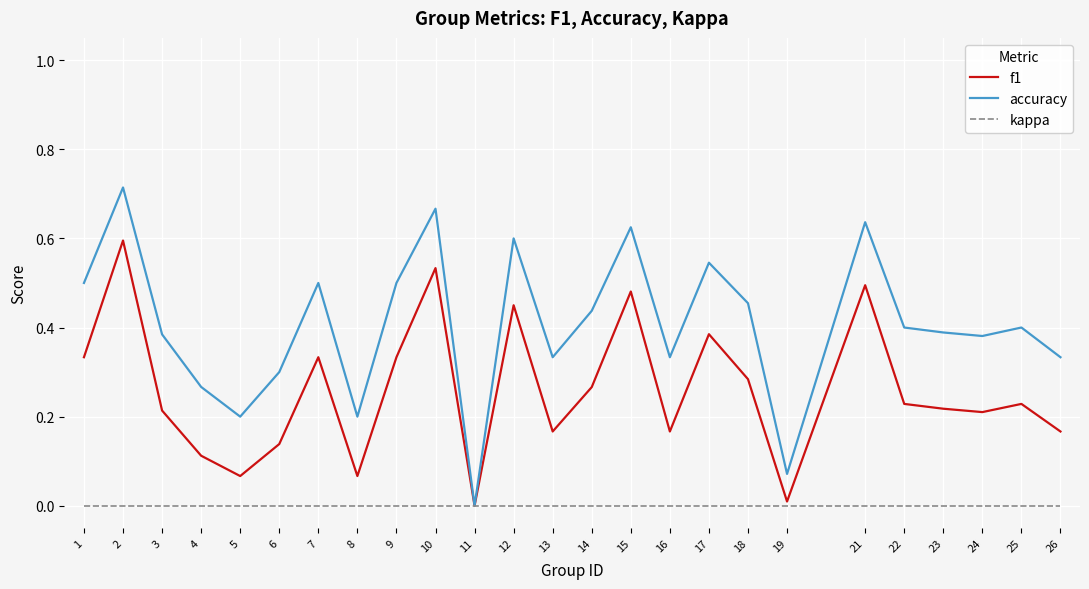

At 23, list the series in order from largest to smallest.

accuracy, f1, kappa